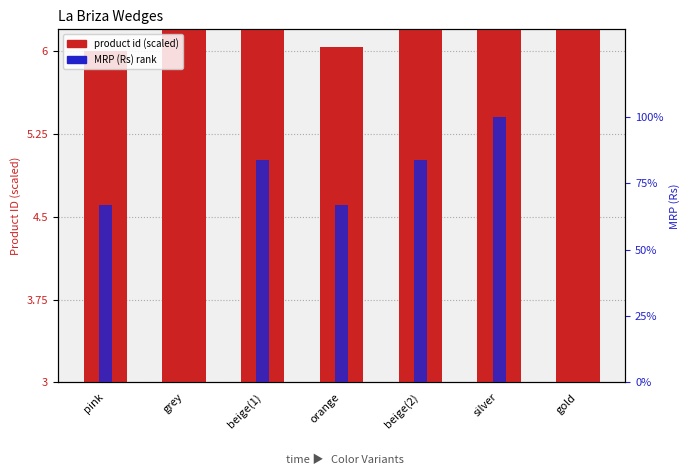

How many data points in product id (scaled) are above 5?

5